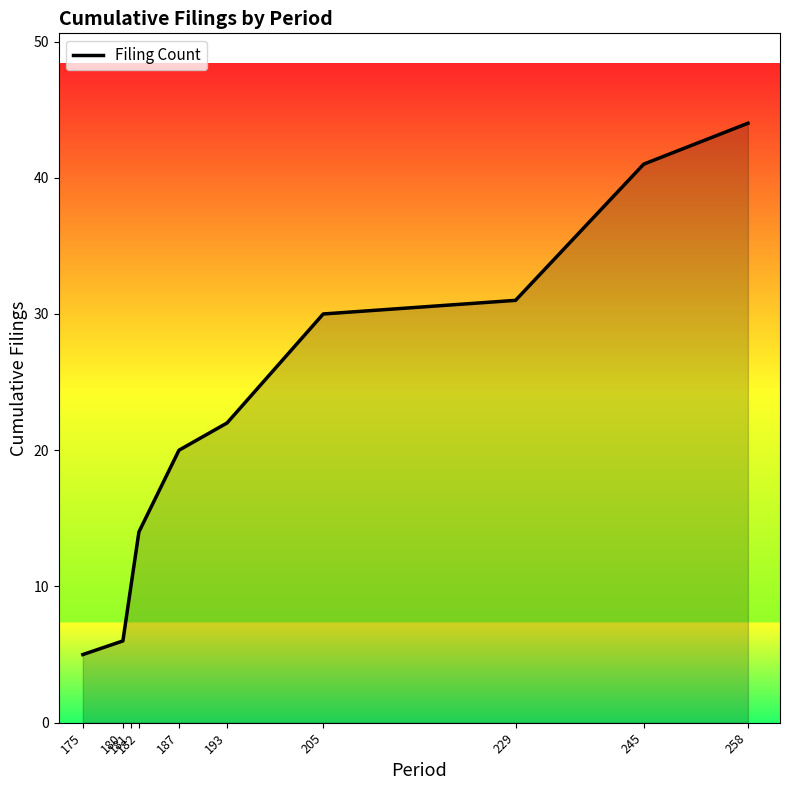

What is the approximate value at 205?

30